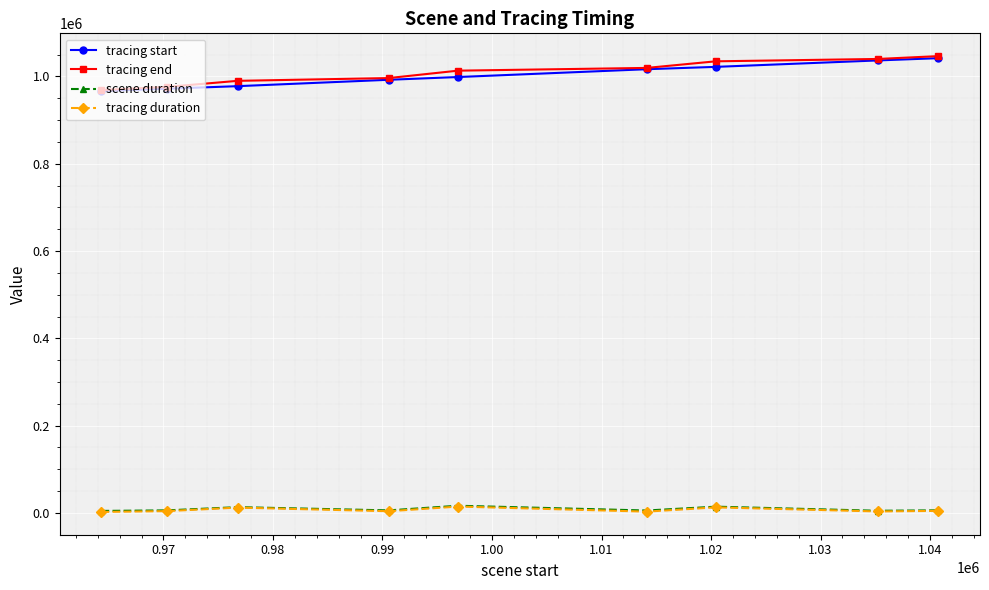

True or false: tracing end and tracing duration intersect in this chart.

False